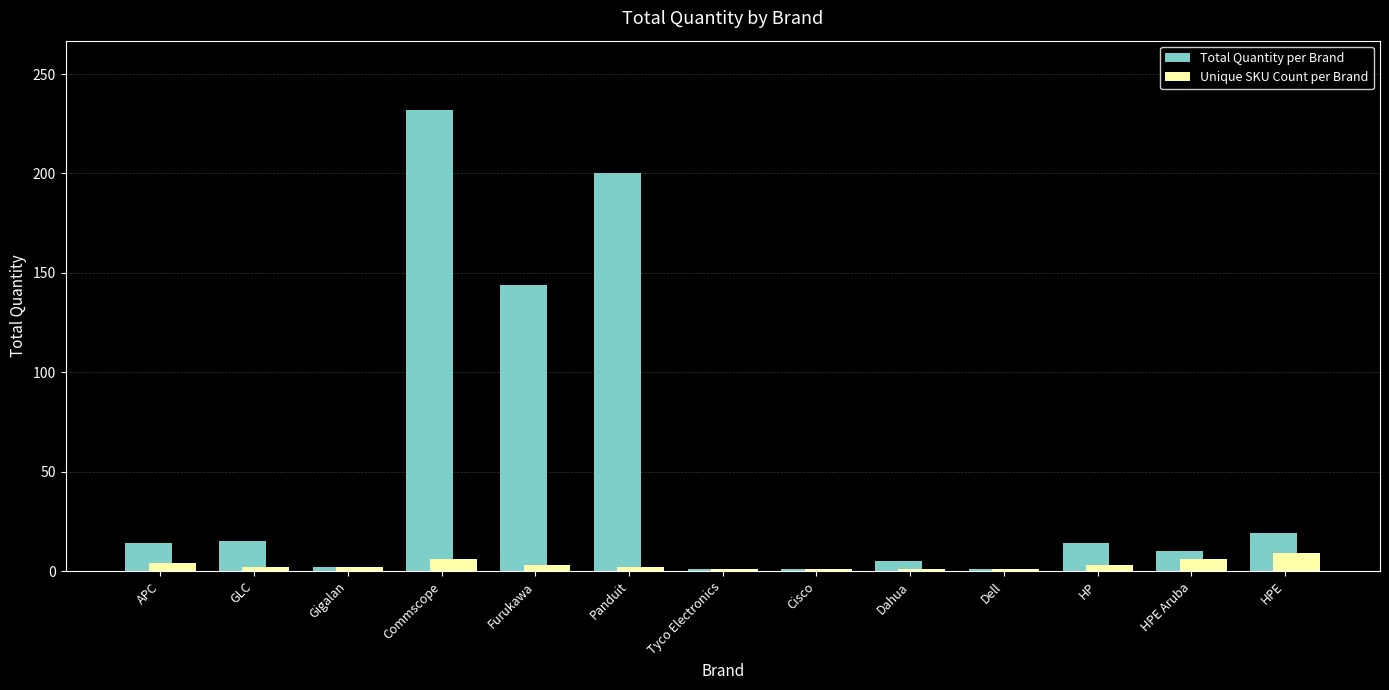

What is the maximum value for Unique SKU Count per Brand?

9